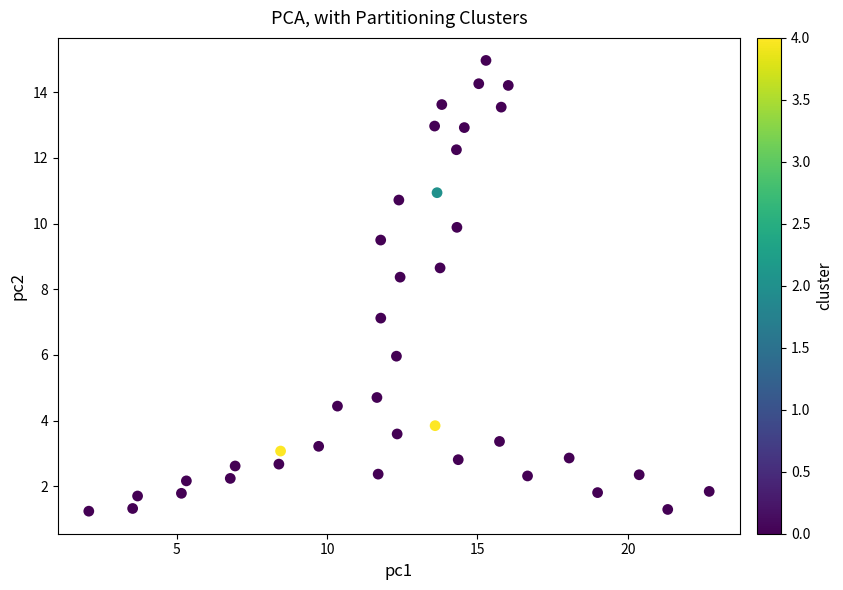

What is the range of Y values (max minus min)?

13.7